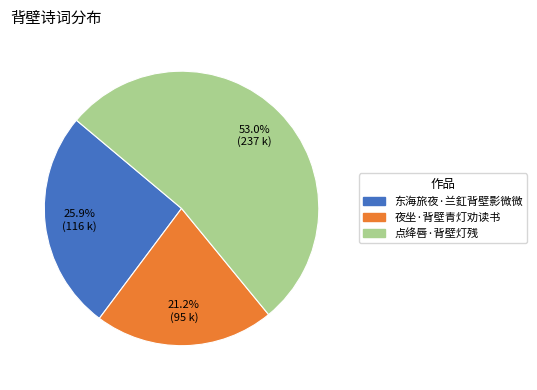

How much of the chart is everything except 夜坐·背壁青灯劝读书?

78.8%